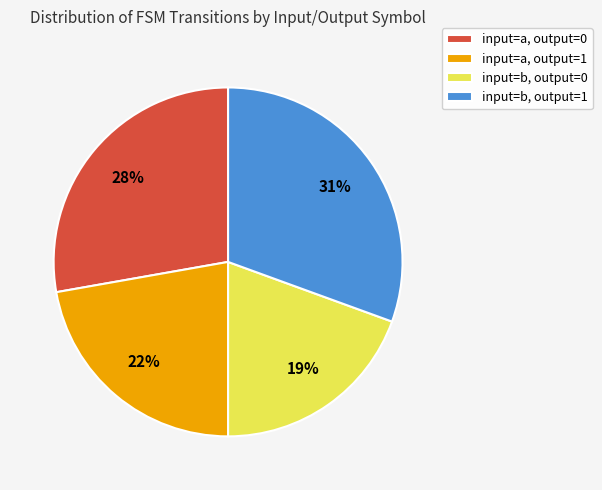

To the nearest percent, what is the average slice percentage?

25%